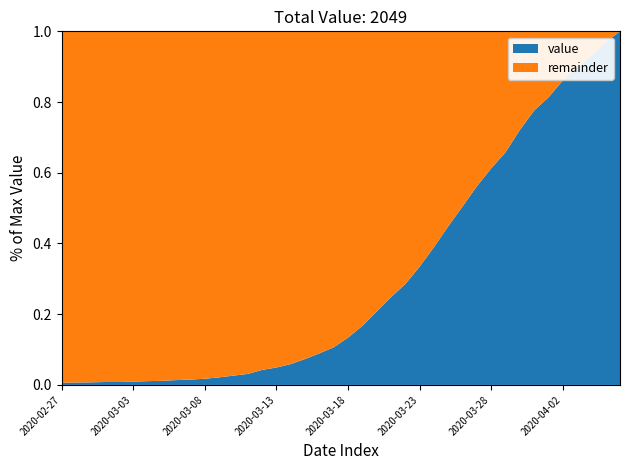

Reading left to right, what are all the values shown in this chart?

13	14	15	17	17	19	22	24	28	31	36	44	54	64	87	101	121	150	183	218	274	342	425	509	584	685	798	919	1034	1151	1255	1348	1477	1590	1666	1764	1841	1908	1987	2049